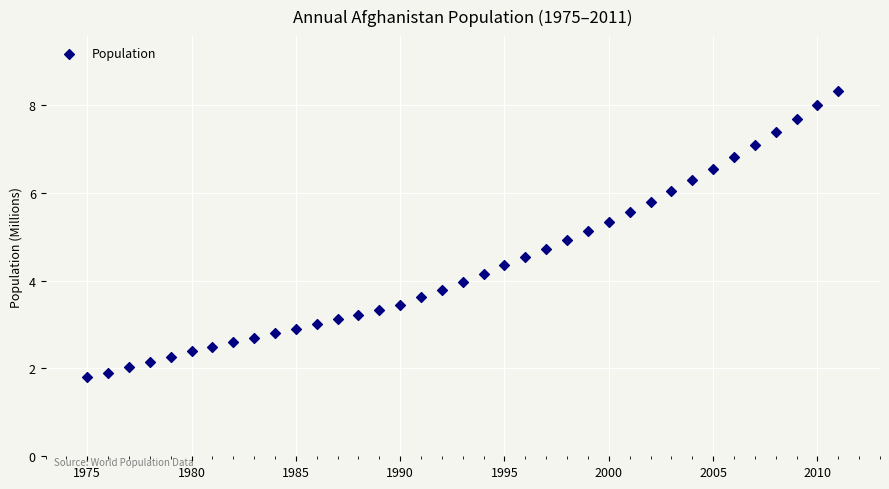

What is the range of X values (max minus min)?

36.0